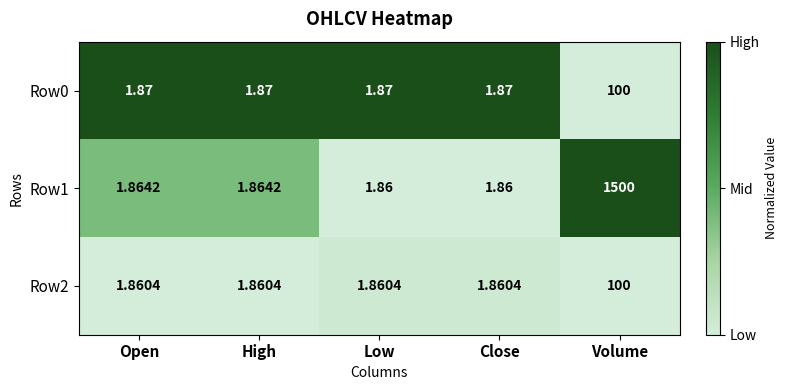

Is the value of Row1 at Low greater than the value of Row2 at High?

No